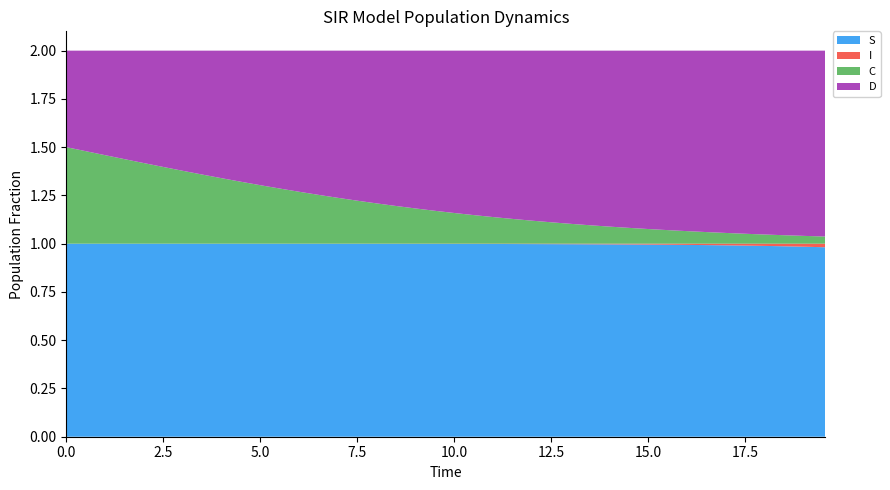

Reading right to left, transcribe all the data shown in this chart.

S: 1.0	1.0	1.0	1.0	1.0	1.0	1.0	1.0	1.0	1.0	1.0	1.0	1.0	1.0	1.0	1.0	1.0	1.0	1.0	1.0	1.0	1.0	1.0	1.0	1.0	1.0	1.0	1.0	1.0	1.0	1.0	1.0	1.0	1.0	1.0	1.0	1.0	1.0	1.0	1.0
I: 0.0	0.0	0.0	0.0	0.0	0.0	0.0	0.0	0.0	0.0	0.0	0.0	0.0	0.0	0.0	0.0	0.0	0.0	0.0	0.0	0.0	0.0	0.0	0.0	0.0	0.0	0.0	0.0	0.0	0.0	0.0	0.0	0.0	0.0	0.0	0.0	0.0	0.0	0.0	0.0
C: 0.0	0.0	0.0	0.0	0.1	0.1	0.1	0.1	0.1	0.1	0.1	0.1	0.1	0.1	0.1	0.1	0.1	0.1	0.1	0.2	0.2	0.2	0.2	0.2	0.2	0.2	0.3	0.3	0.3	0.3	0.3	0.3	0.4	0.4	0.4	0.4	0.4	0.5	0.5	0.5
D: 1.0	1.0	1.0	1.0	0.9	0.9	0.9	0.9	0.9	0.9	0.9	0.9	0.9	0.9	0.9	0.9	0.9	0.9	0.9	0.8	0.8	0.8	0.8	0.8	0.8	0.8	0.7	0.7	0.7	0.7	0.7	0.7	0.6	0.6	0.6	0.6	0.6	0.5	0.5	0.5